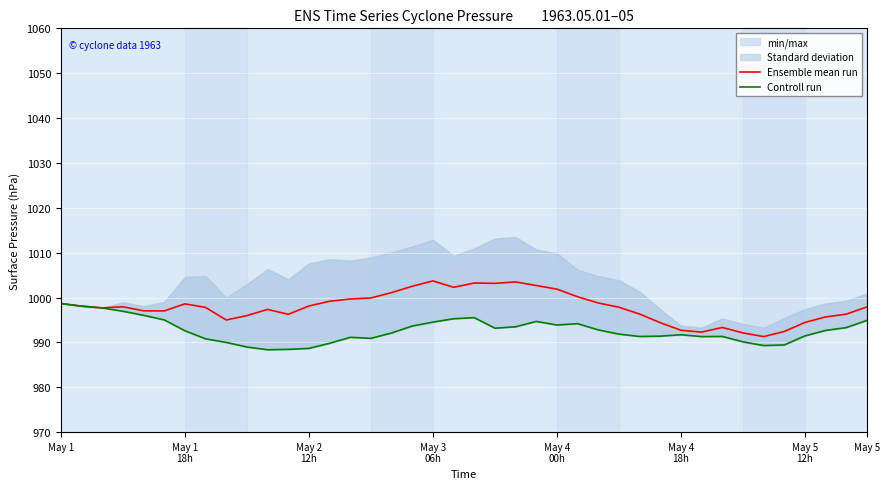

What is the maximum value for Ensemble mean run?

1003.7